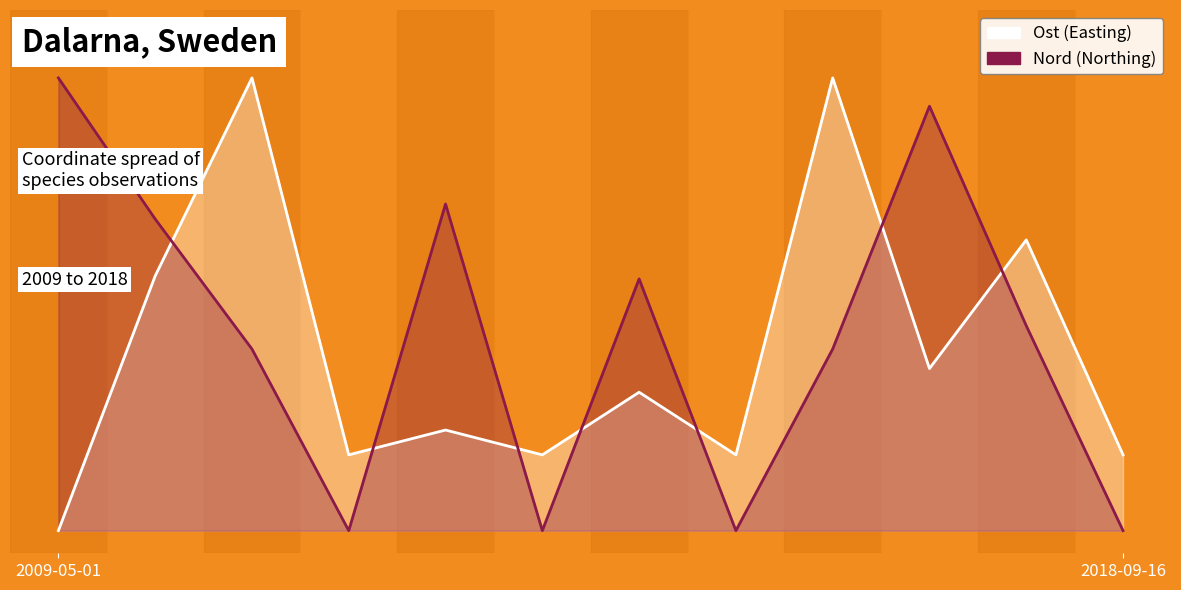

What is the average value of the Nord series?

0.4